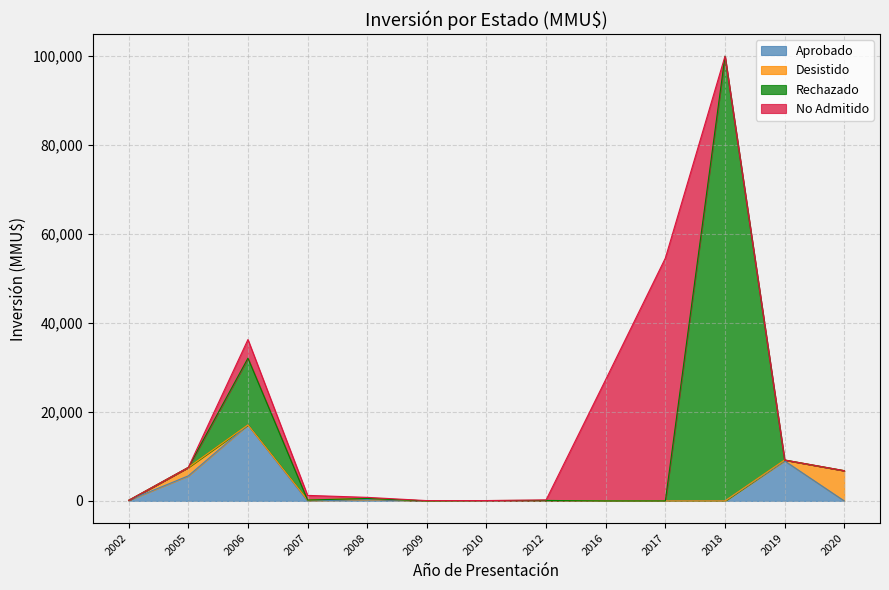

Between 2006 and 2012, which is larger?

2006